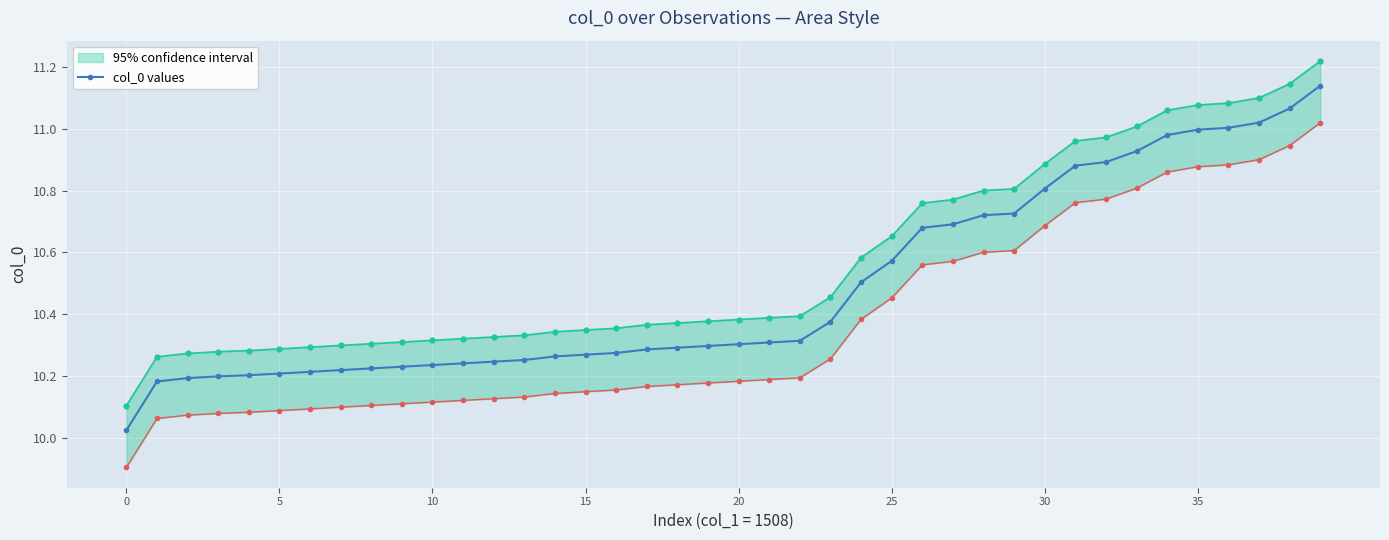

What is the sum of the values at 36 and 15?

21.2